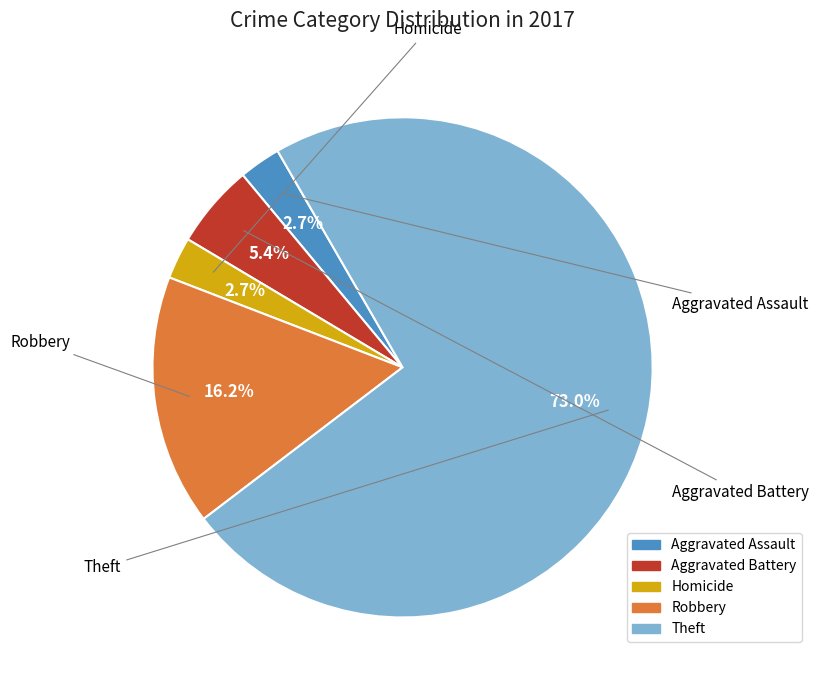

To the nearest percent, what percentage of the pie is Aggravated Battery?

5%